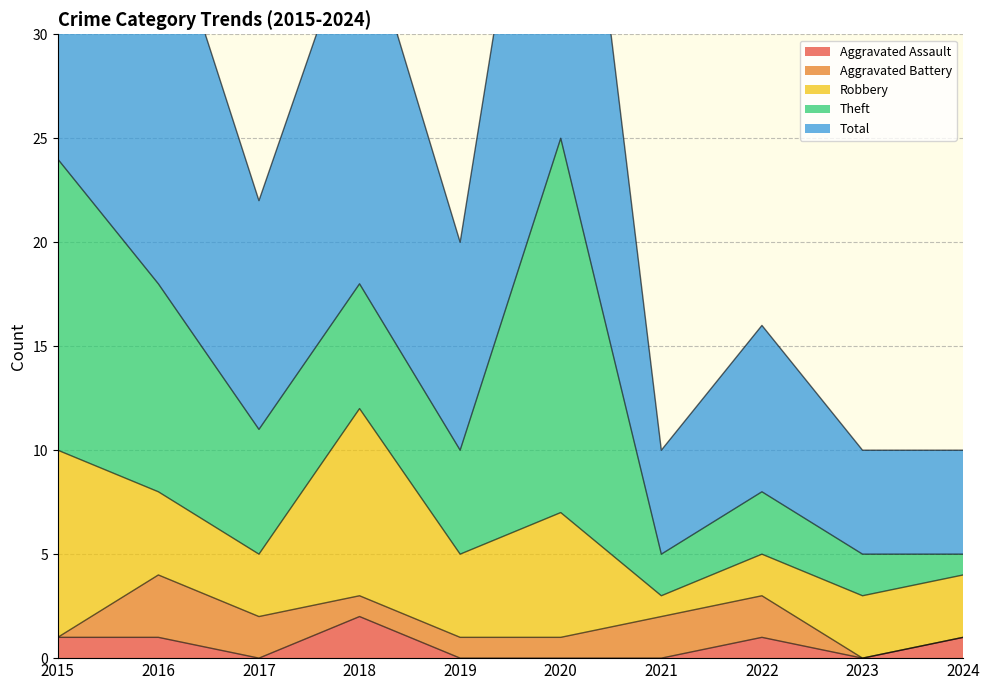

What is the lowest value of the Total series?

5